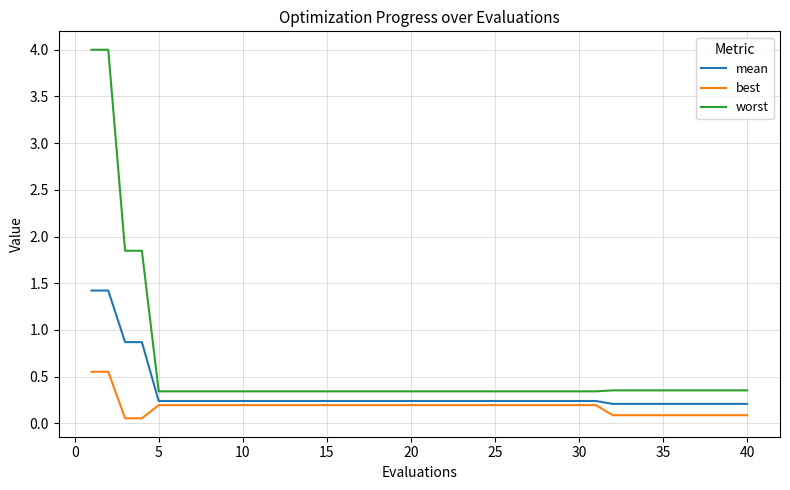

Which series has the largest range (max minus min)?

worst